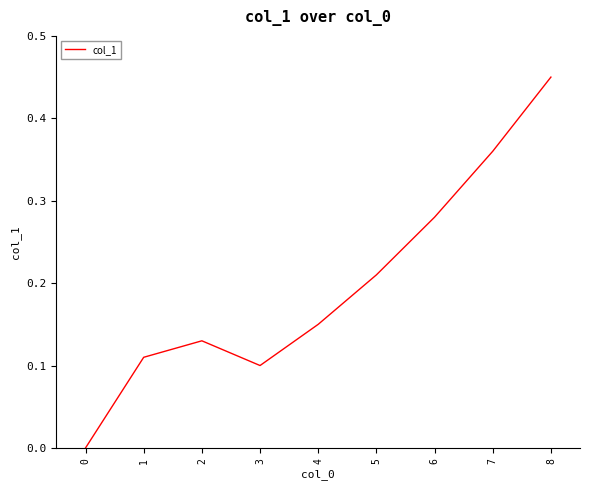

Which category has the highest value across all series?

8